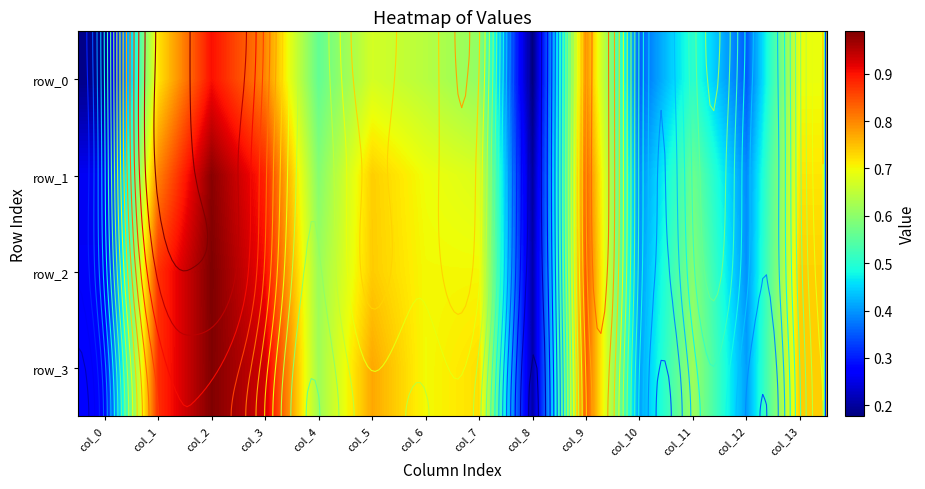

At how many categories does at least one series exceed 0?

14